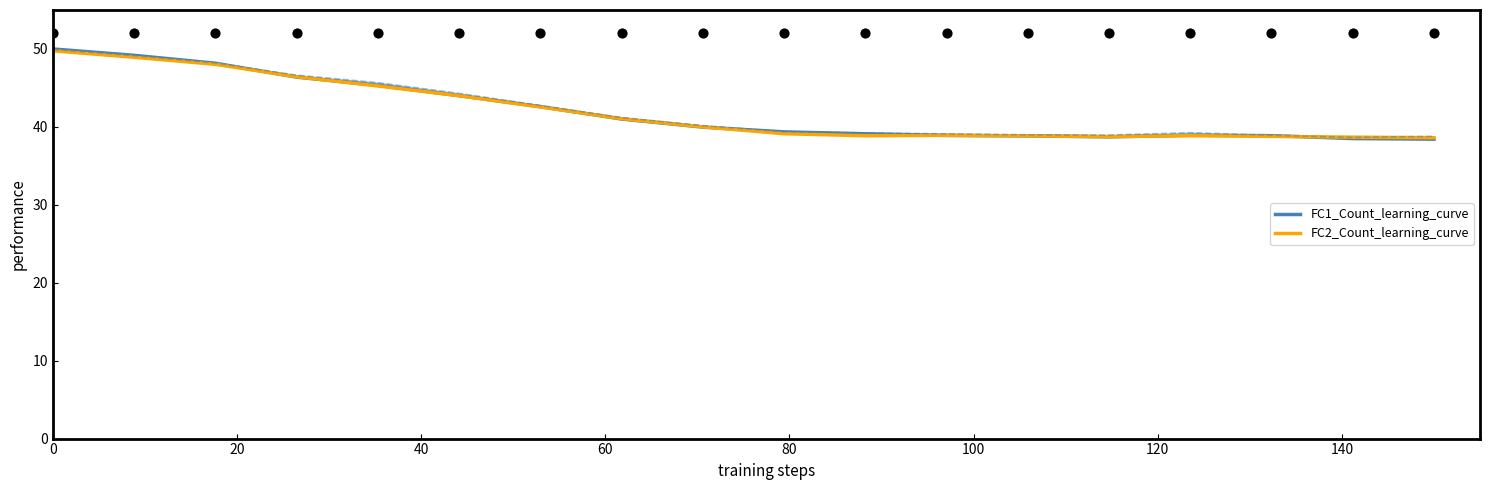

Which series contains the highest Y value?

FC1_Count